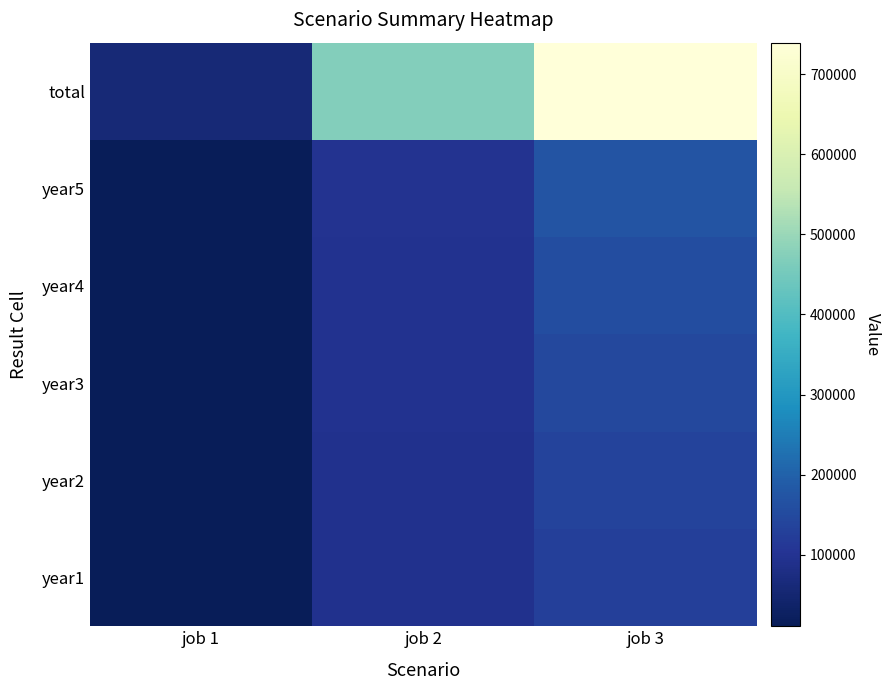

What is the greatest value displayed?

739191.7